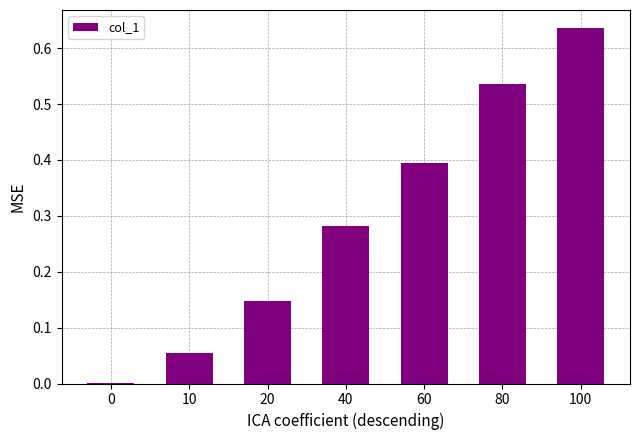

Which category has the highest value across all series?

100